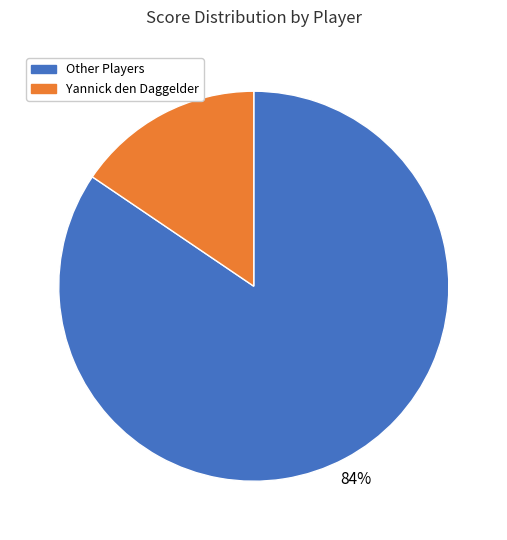

To the nearest percent, what is the average slice percentage?

50%